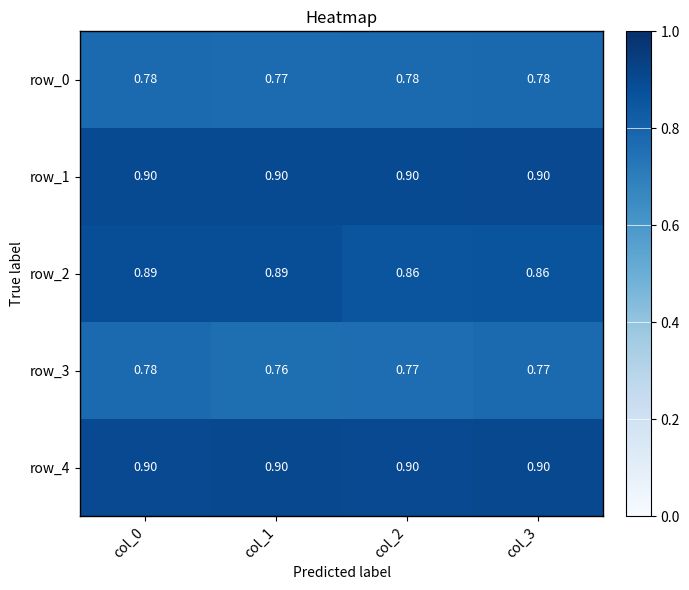

What is the difference between the highest and lowest values at col_3?

0.1